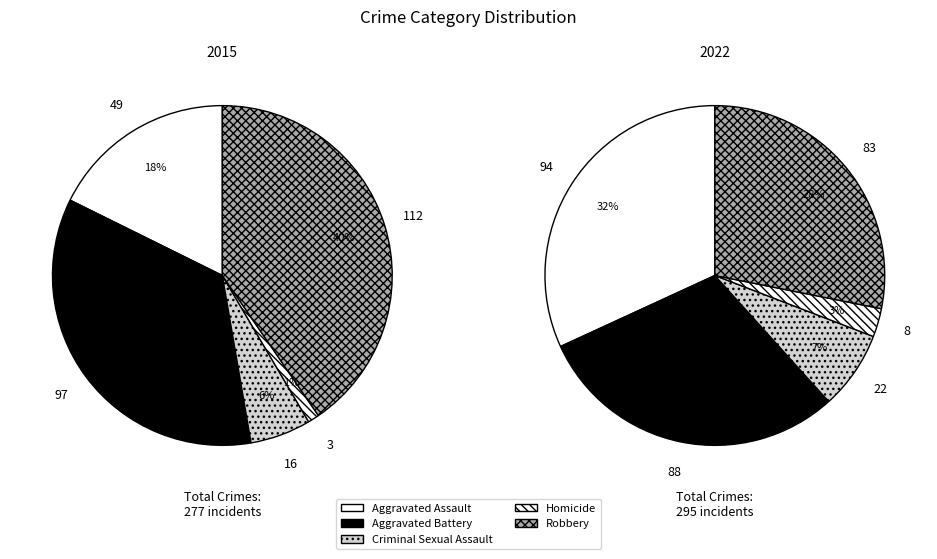

Rank the categories by value from highest to lowest.

Robbery, Aggravated Battery, Aggravated Assault, Criminal Sexual Assault, Homicide